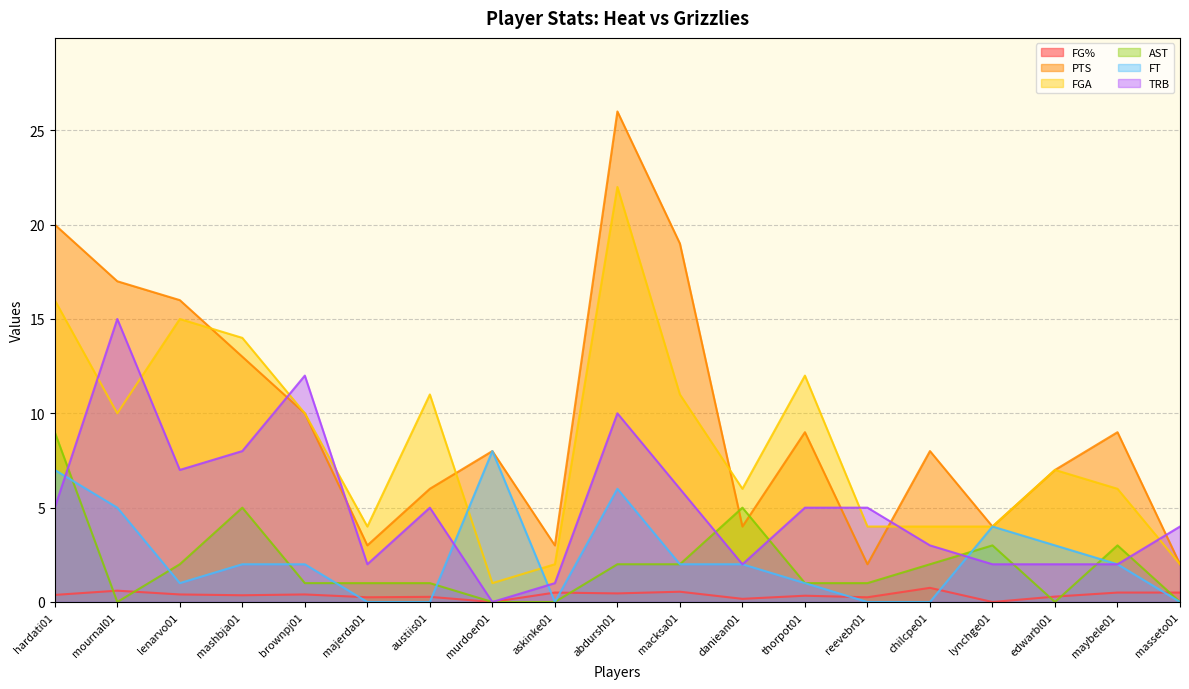

At which category is the sum across all series the highest?

abdursh01